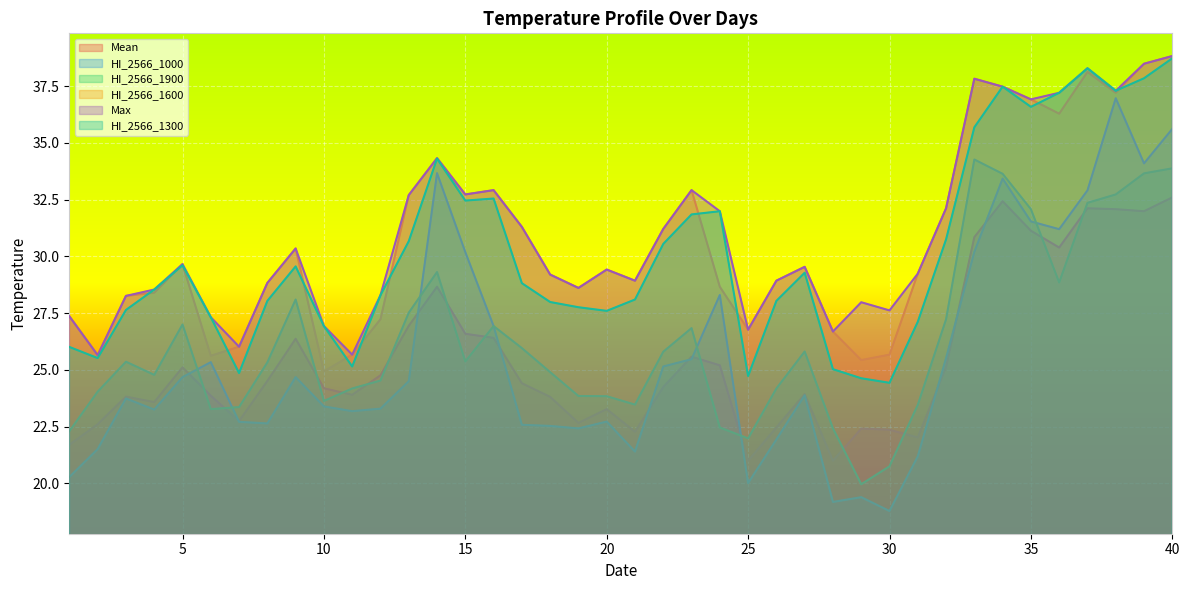

What is the difference between the HI_2566_1000 values at 17 and 8?

0.1